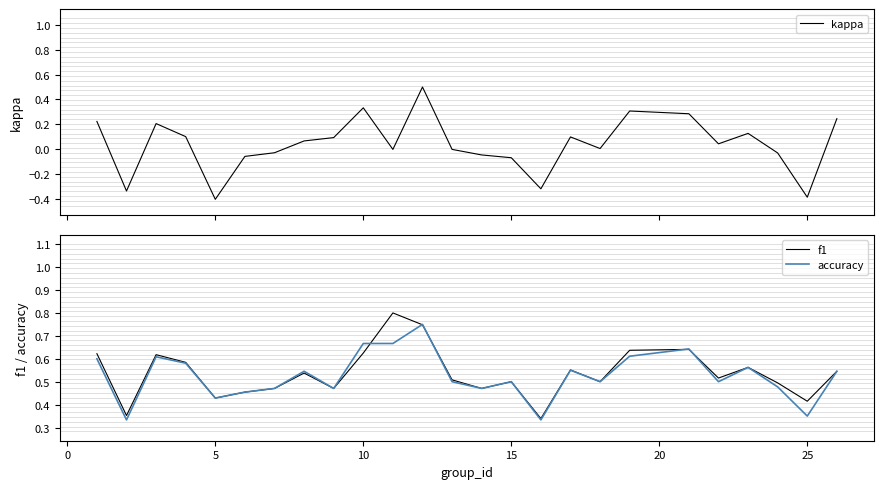

At how many categories does at least one series exceed 0?

25